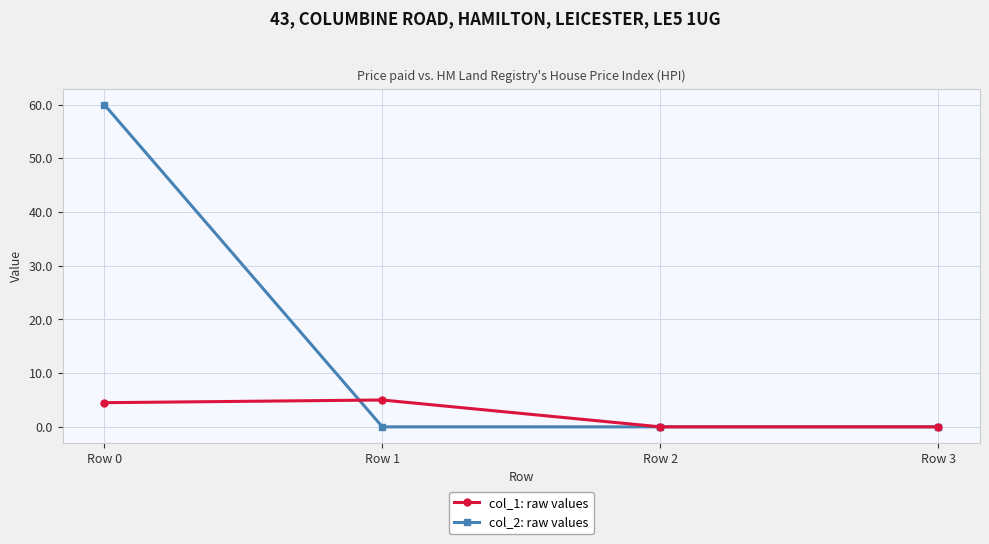

Which series has the largest range (max minus min)?

col_2: raw values